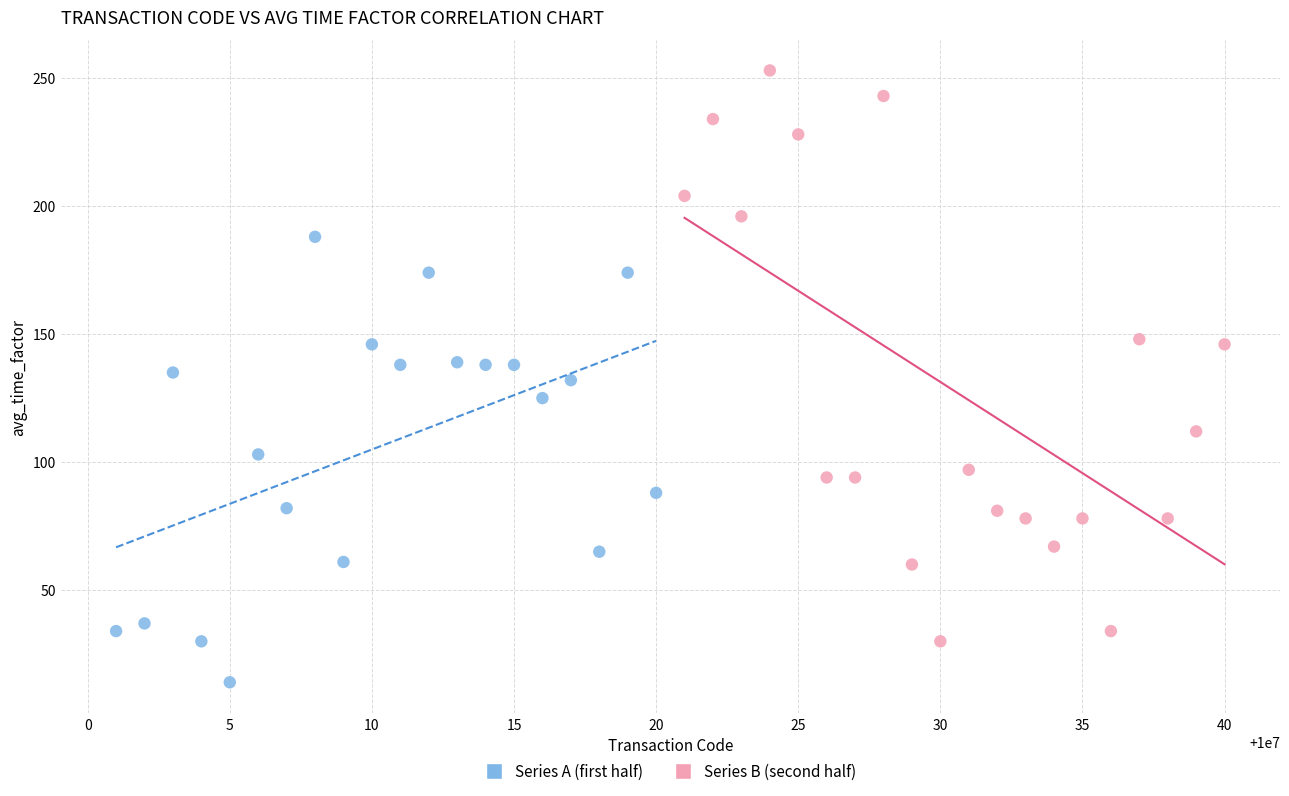

Which series has the largest Y range (max minus min)?

Series B (second half)